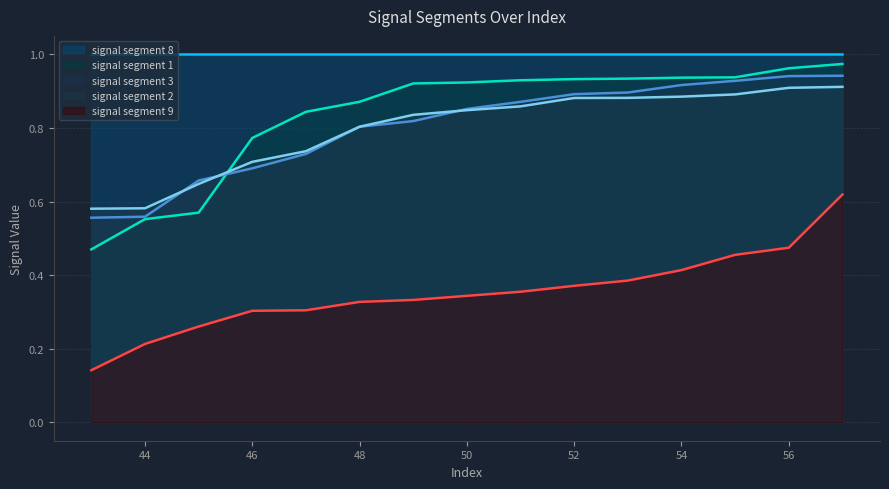

Which category has the lowest value in the signal segment 9 series?

43